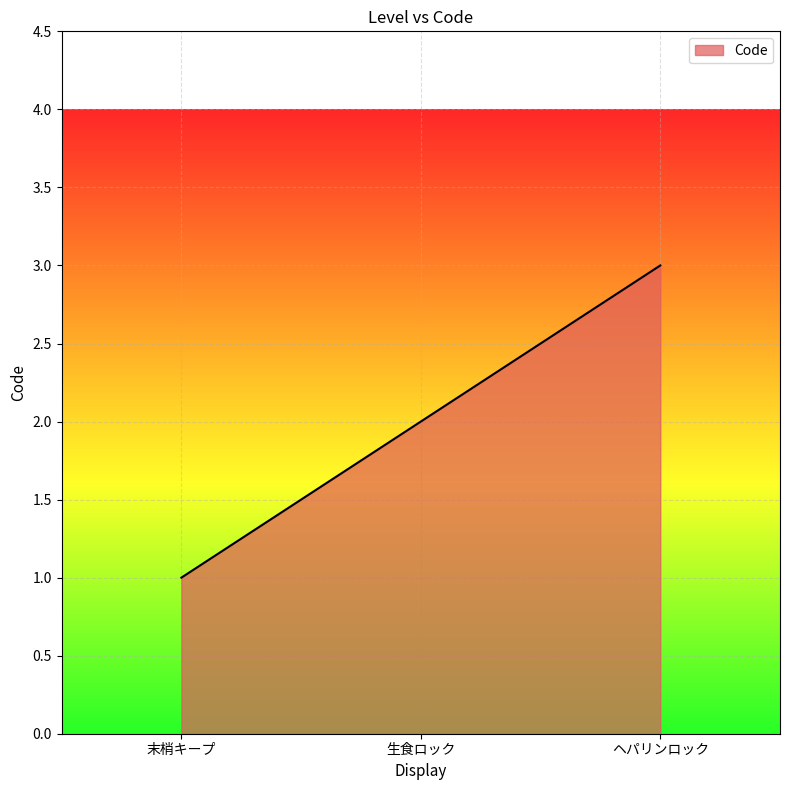

What is the approximate value at 生食ロック?

2